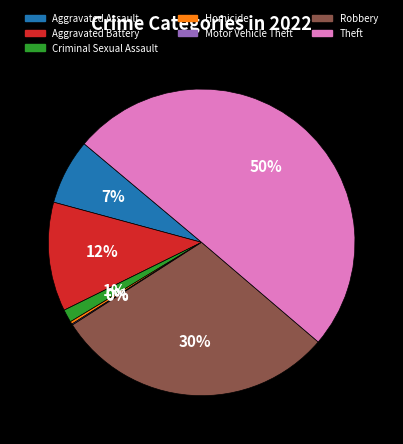

Which category has the biggest portion of the pie?

Theft